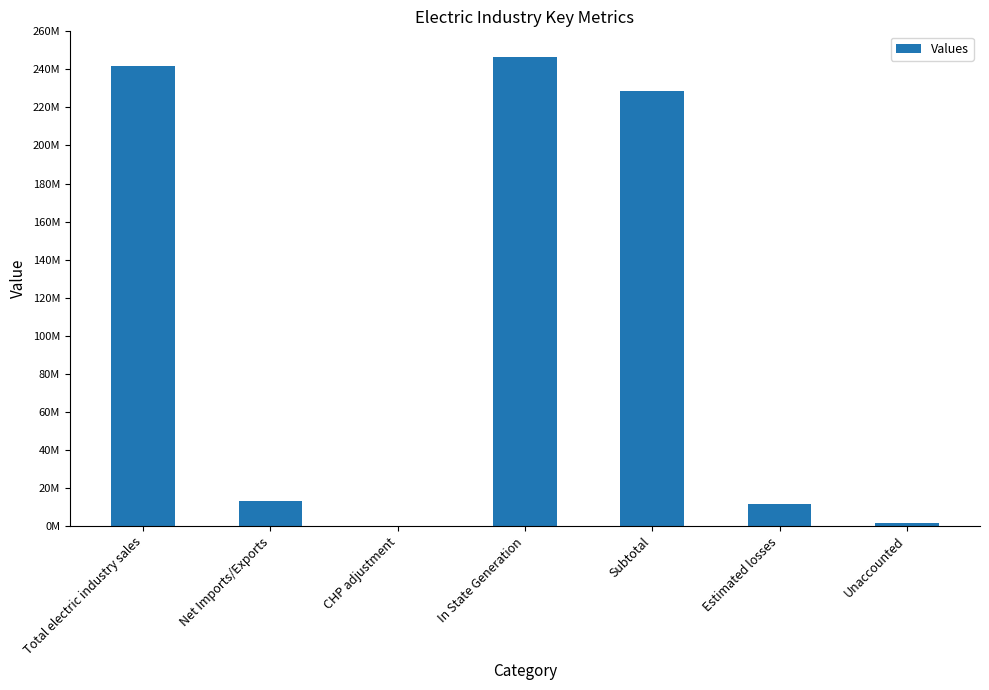

Are the bars horizontal?

No